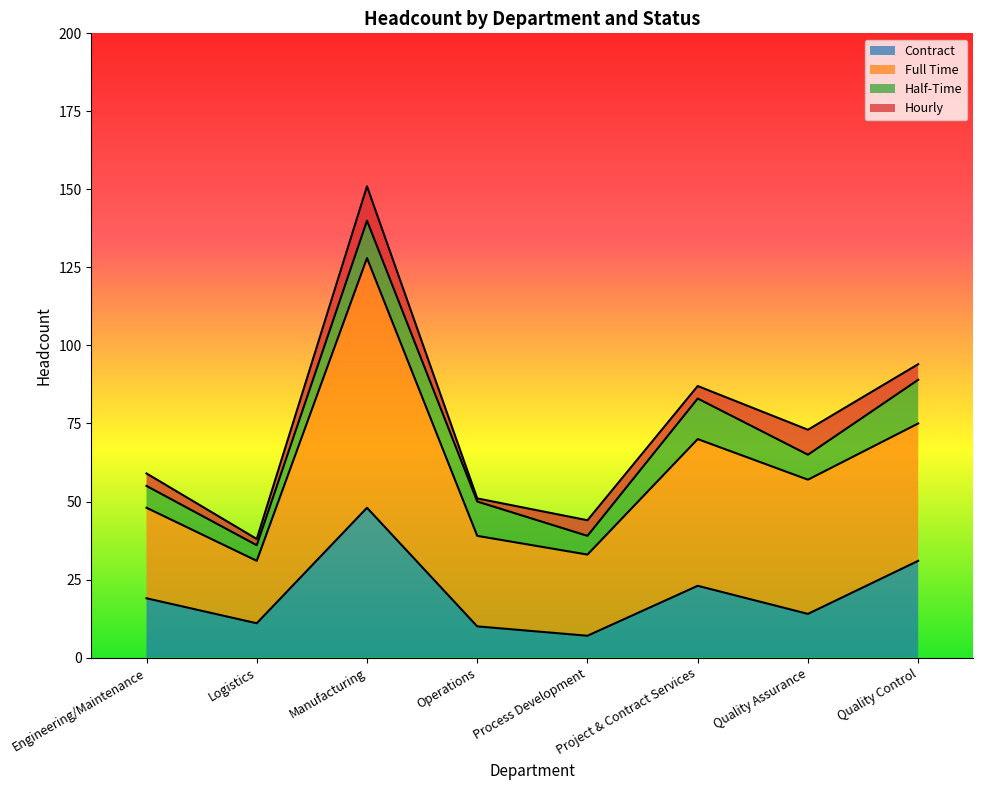

At which label does Full Time reach its minimum?

Logistics